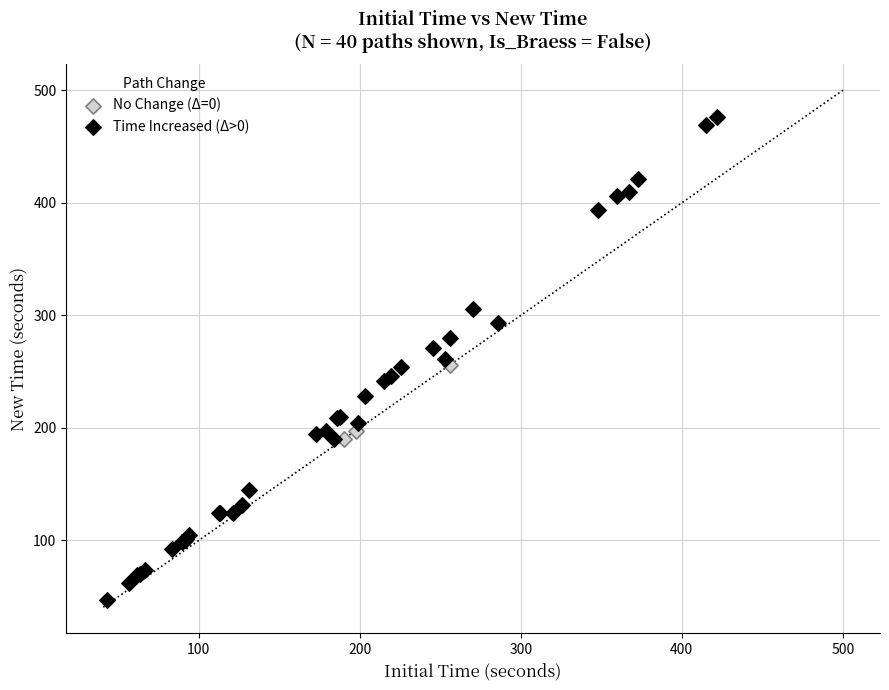

What are all the series names shown in the legend?

No Change (Δ=0), Time Increased (Δ>0)